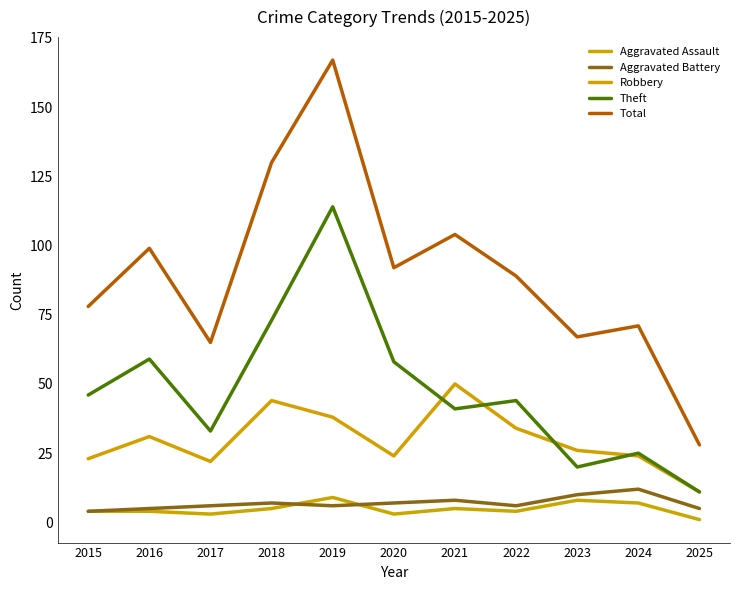

Which series has the widest spread of values?

Total